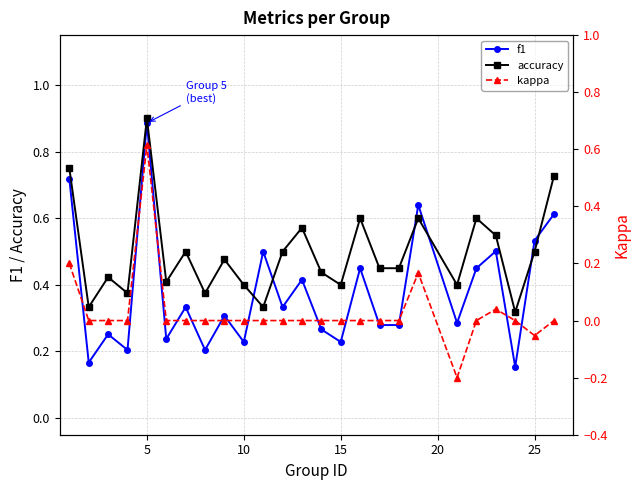

Which series ends up on top after the final intersection of accuracy and f1?

accuracy